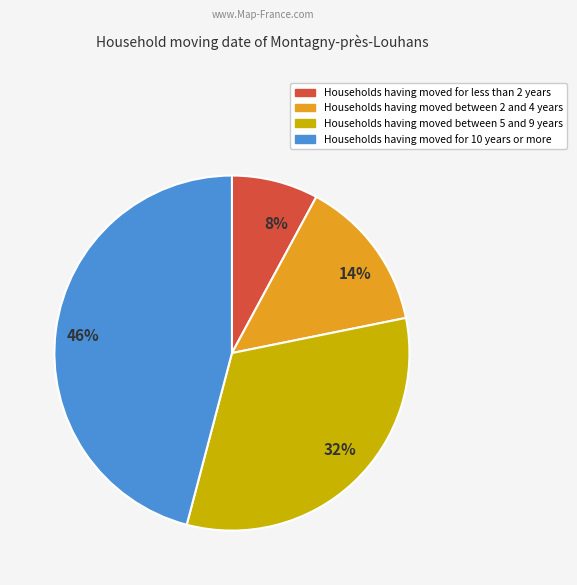

True or false: 8% accounts for 8% of the total.

True